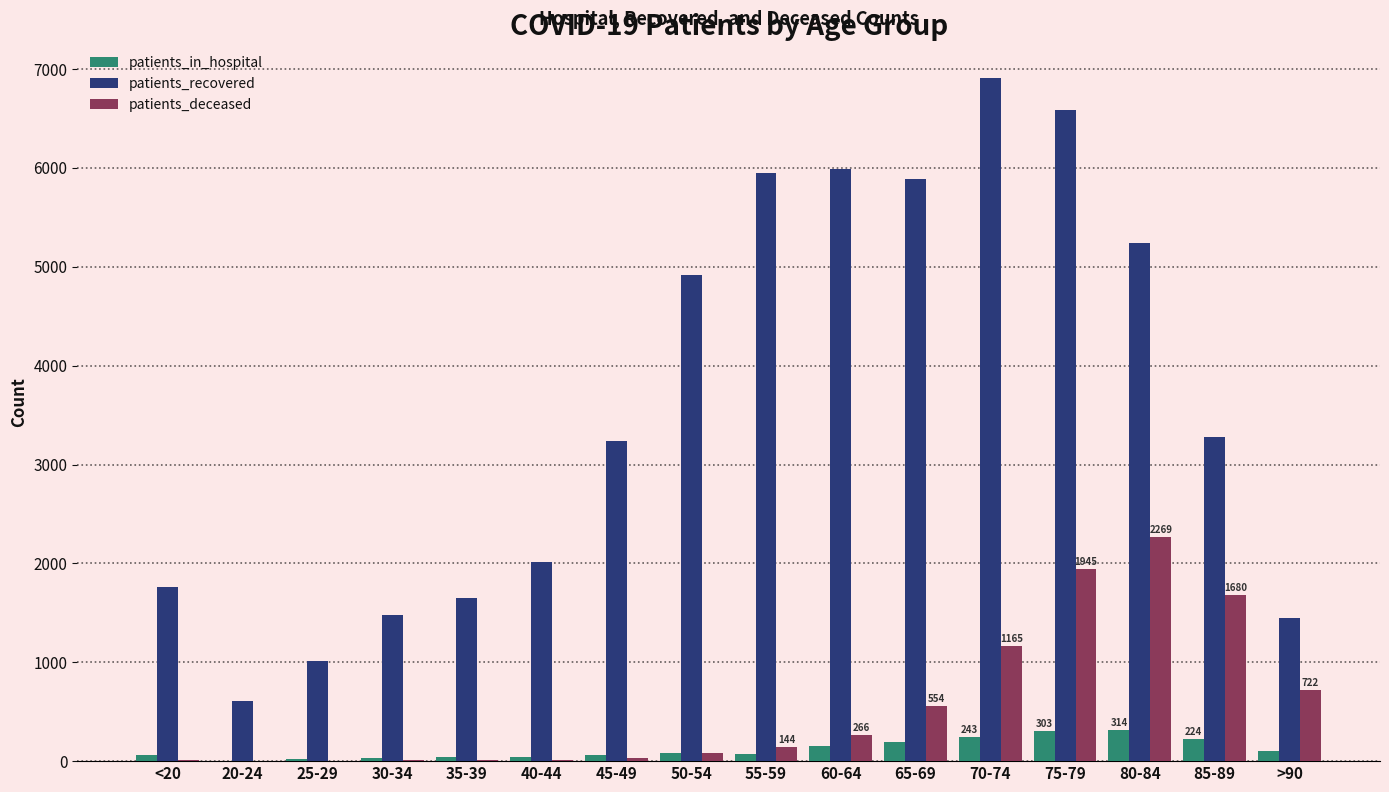

What is the spread (max minus min) of values at 85-89?

3058